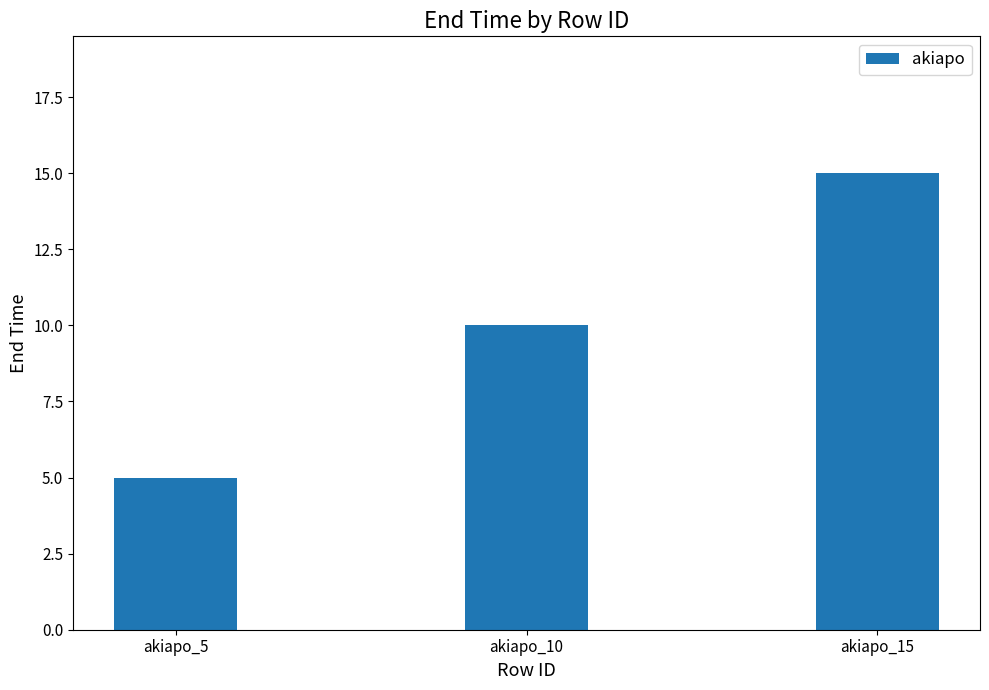

What is the difference between the maximum and minimum values?

10